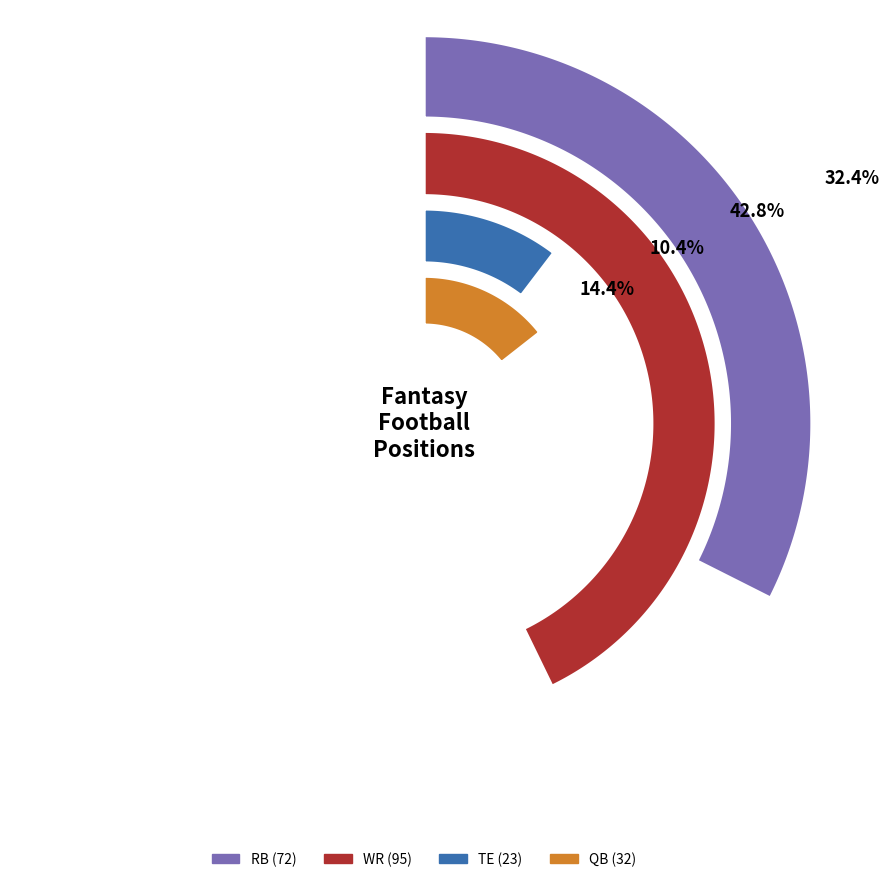

Count the number of slices in the pie.

4